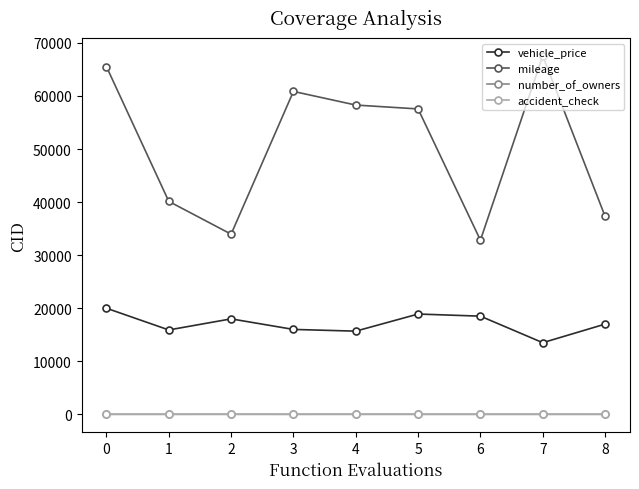

Does the chart display data point markers on the line(s)?

Yes